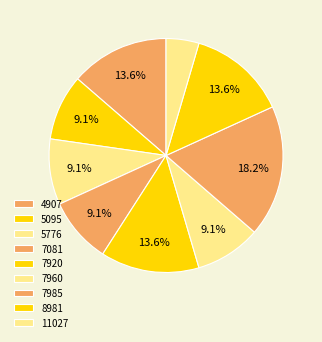

To the nearest percent, what portion does 5095 represent?

9%